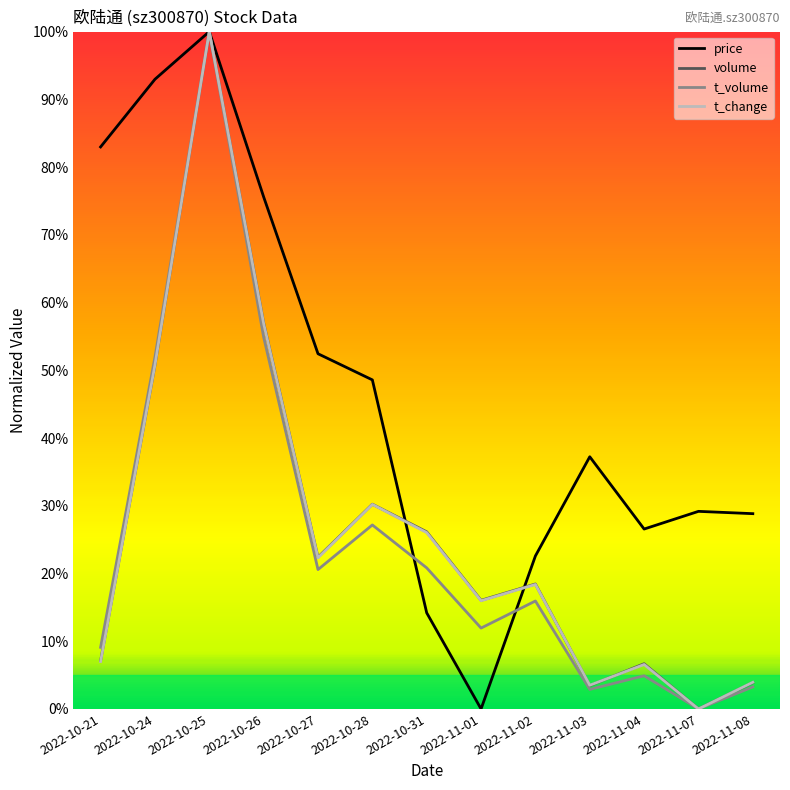

Is the value of t_volume at 2022-10-31 greater than the value of t_change at 2022-11-03?

Yes